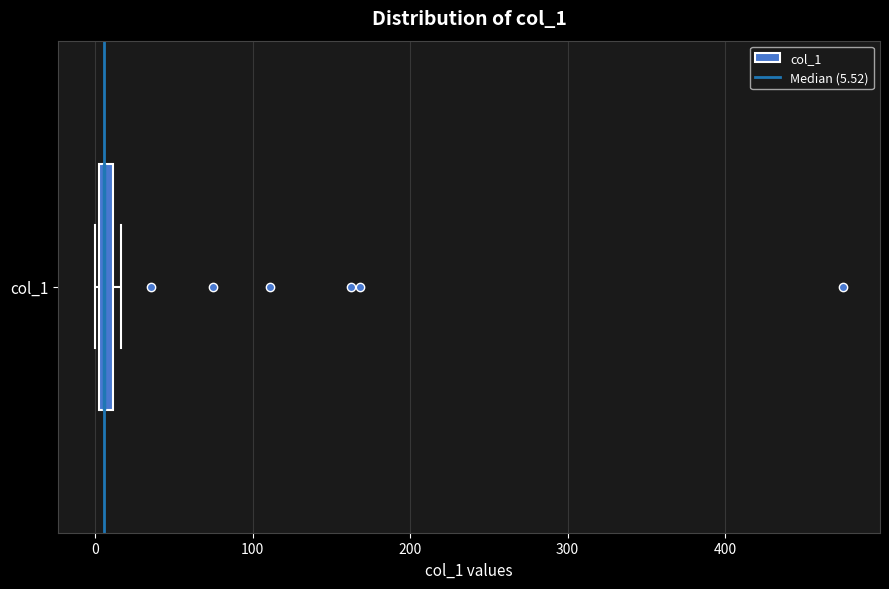

Where is the right edge of the box for col_1 on the x-axis? The values are not printed on the chart, so give them approximately, as read against the axis.

10